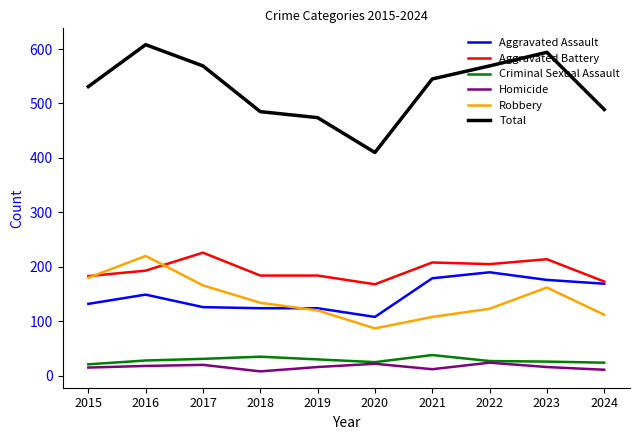

List the series in order of their peak value, highest first.

Total, Aggravated Battery, Robbery, Aggravated Assault, Criminal Sexual Assault, Homicide